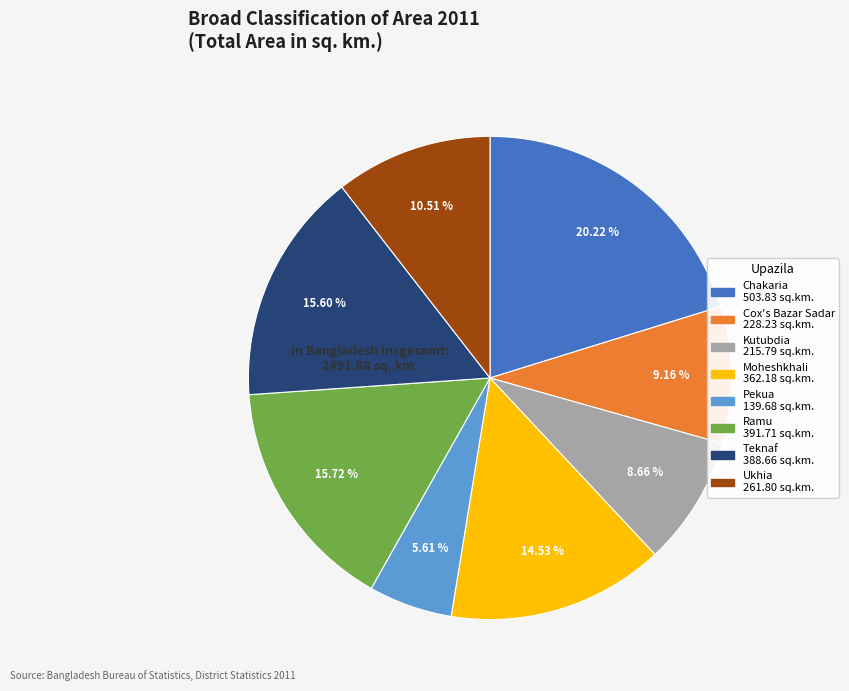

To the nearest percent, what portion does Kutubdia represent?

9%